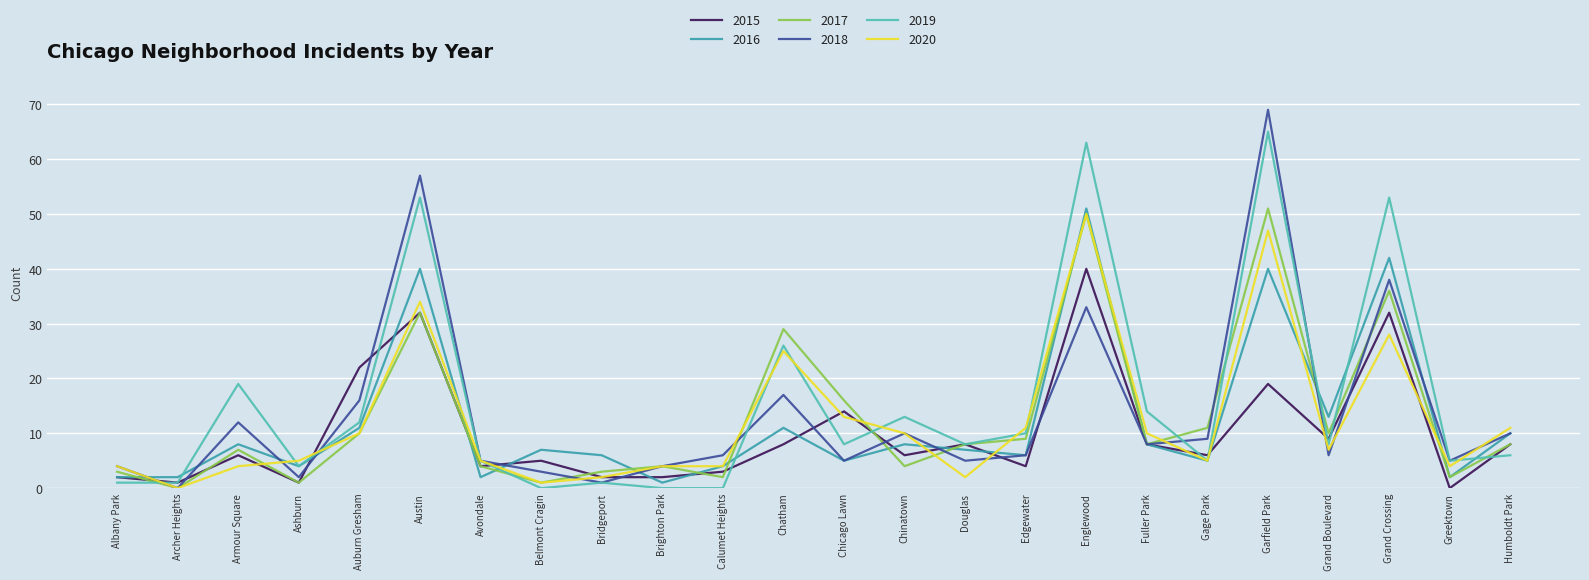

What position from the left is Chatham?

12